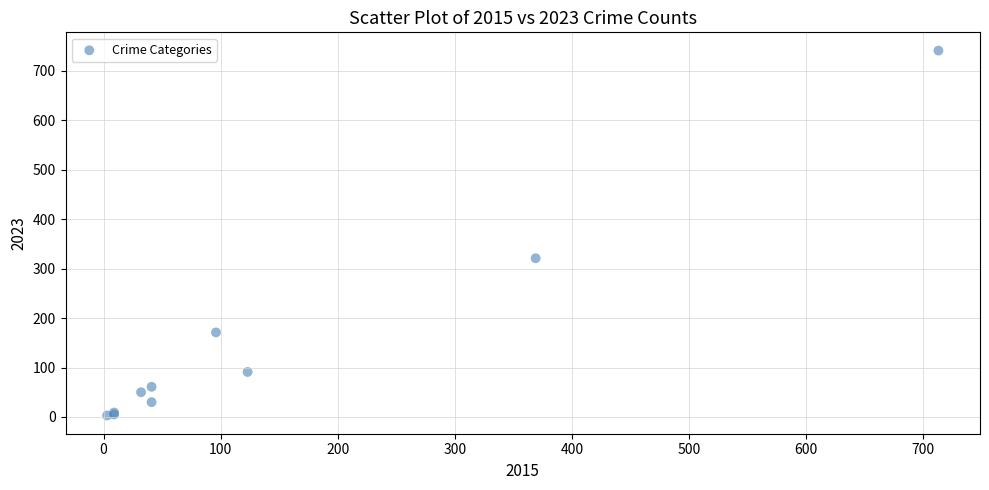

What Y value in the scatter plot is closest to 372?

321